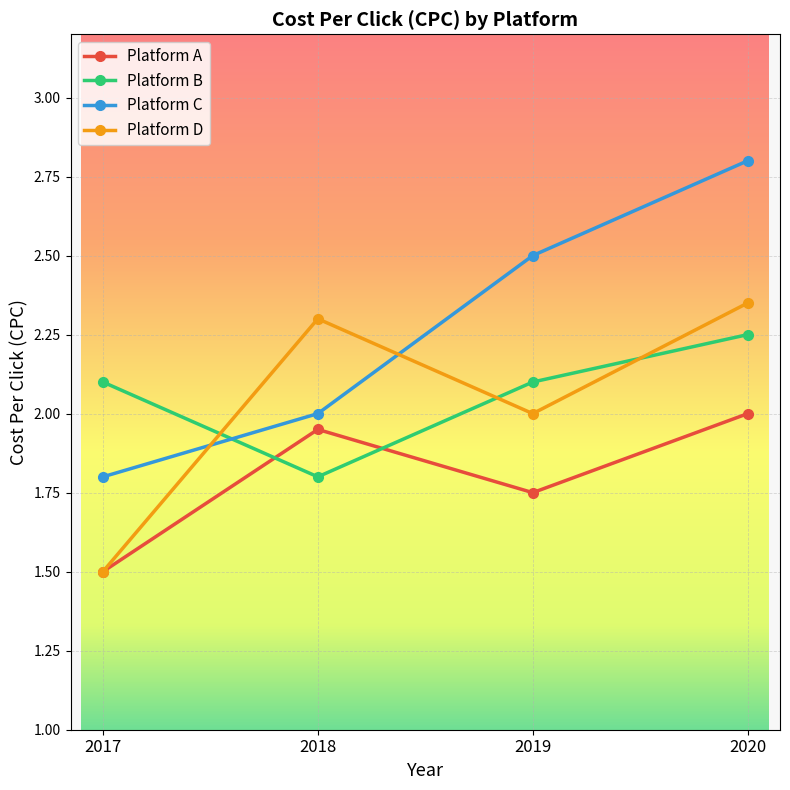

Between which two adjacent categories do Platform B and Platform D first intersect?

2017 and 2018